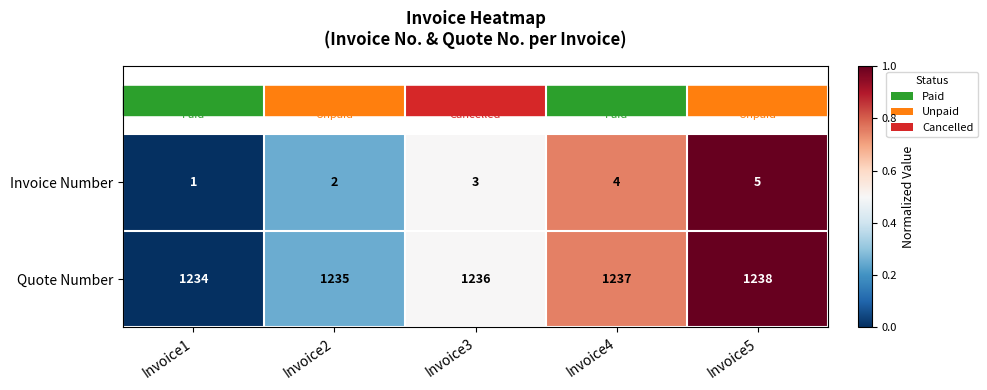

What is the total value across all series at Invoice5?

1243